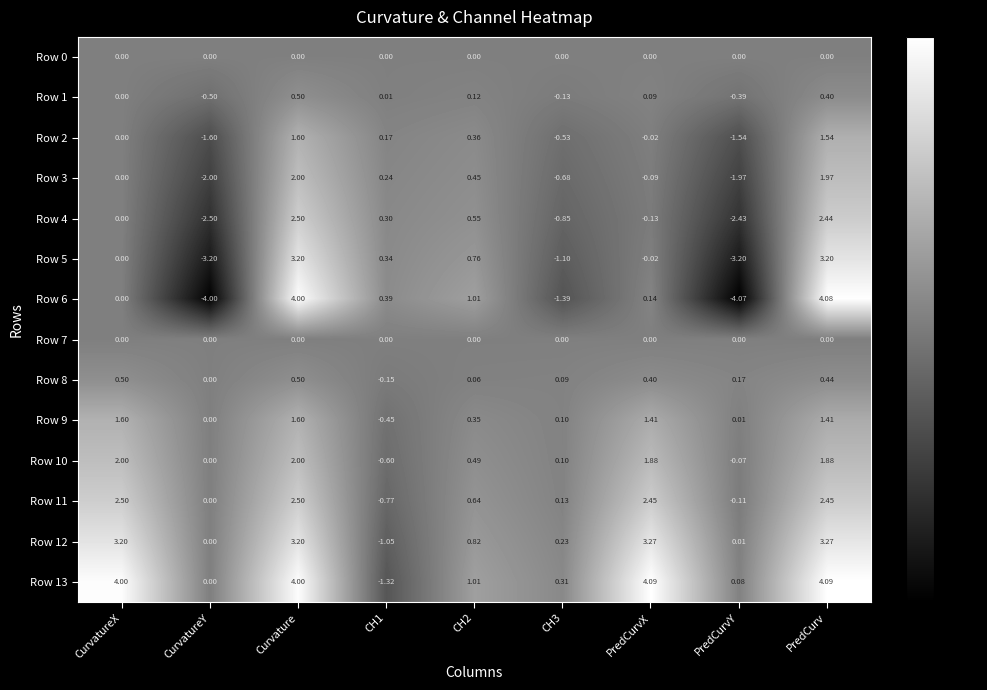

Which category has the lowest value in the Row 3 series?

CurvatureY